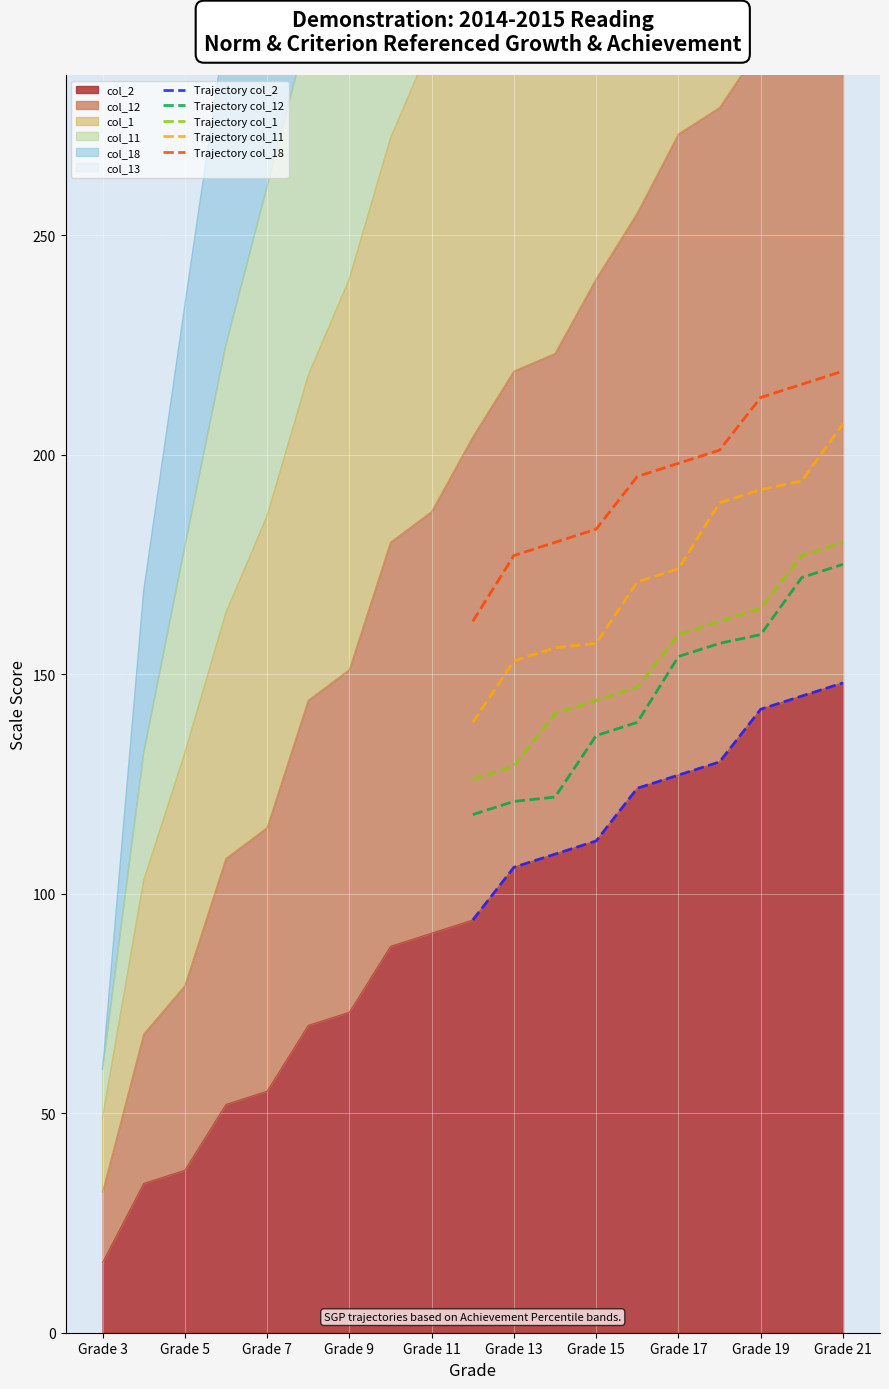

List the series in order of their peak value, lowest first.

Trajectory col_2, Trajectory col_12, Trajectory col_1, Trajectory col_11, Trajectory col_18